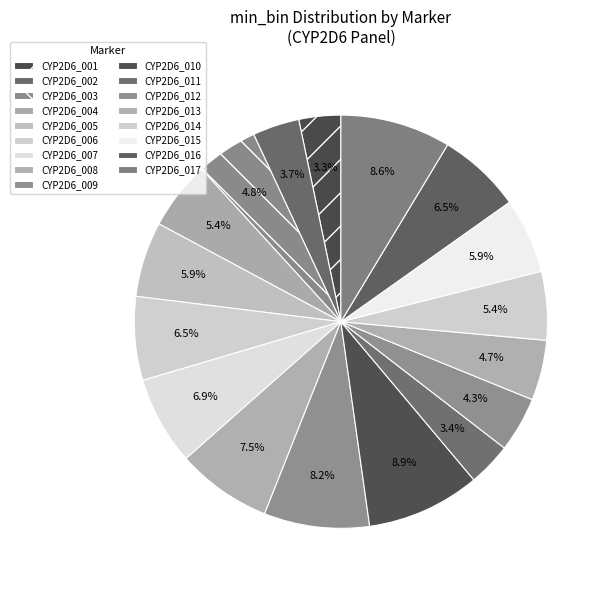

Is there any slice that represents more than half of the pie?

No